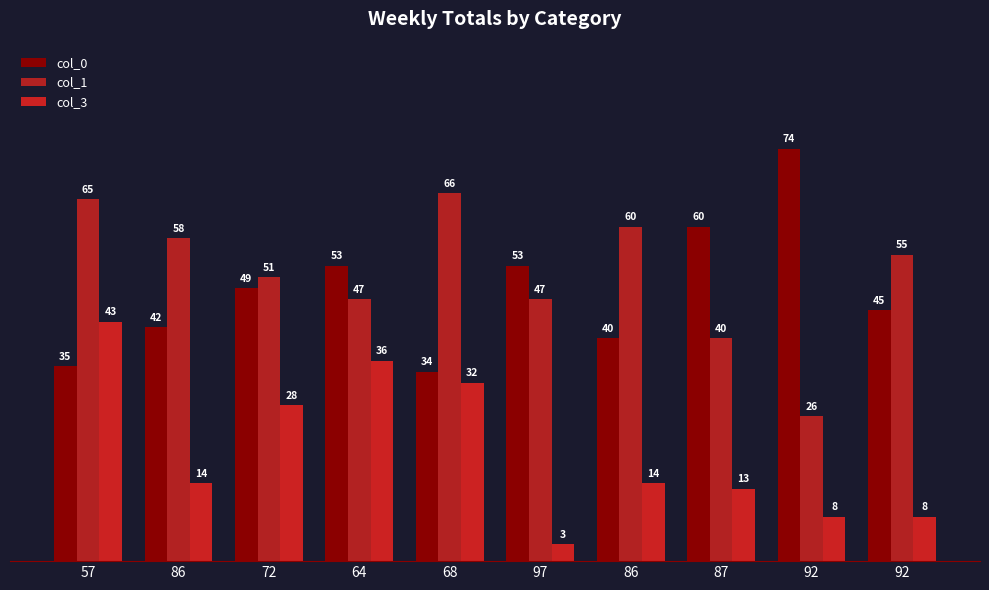

Reading left to right, transcribe all the data shown in this chart.

col_0: 57=35	86=42	72=49	64=53	68=34	97=53	86=40	87=60	92=74	92=45
col_1: 57=65	86=58	72=51	64=47	68=66	97=47	86=60	87=40	92=26	92=55
col_3: 57=43	86=14	72=28	64=36	68=32	97=3	86=14	87=13	92=8	92=8